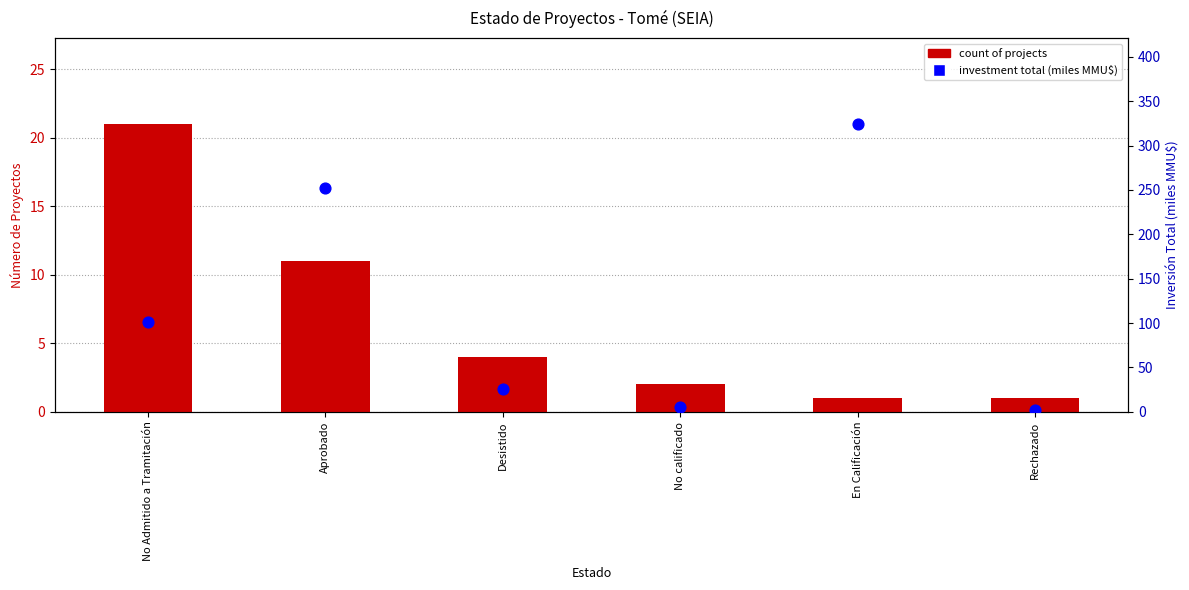

Which series contains the highest Y value?

investment (billion MMU$)